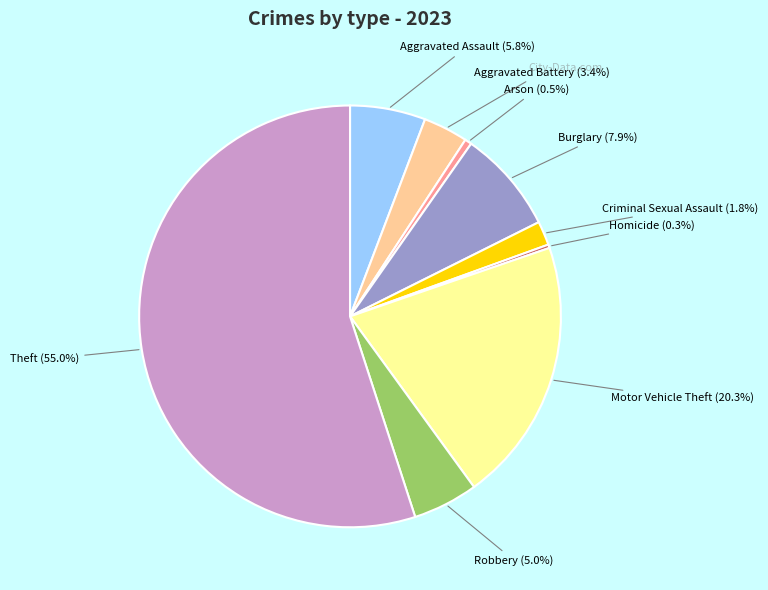

Is there a majority slice in this chart?

Yes